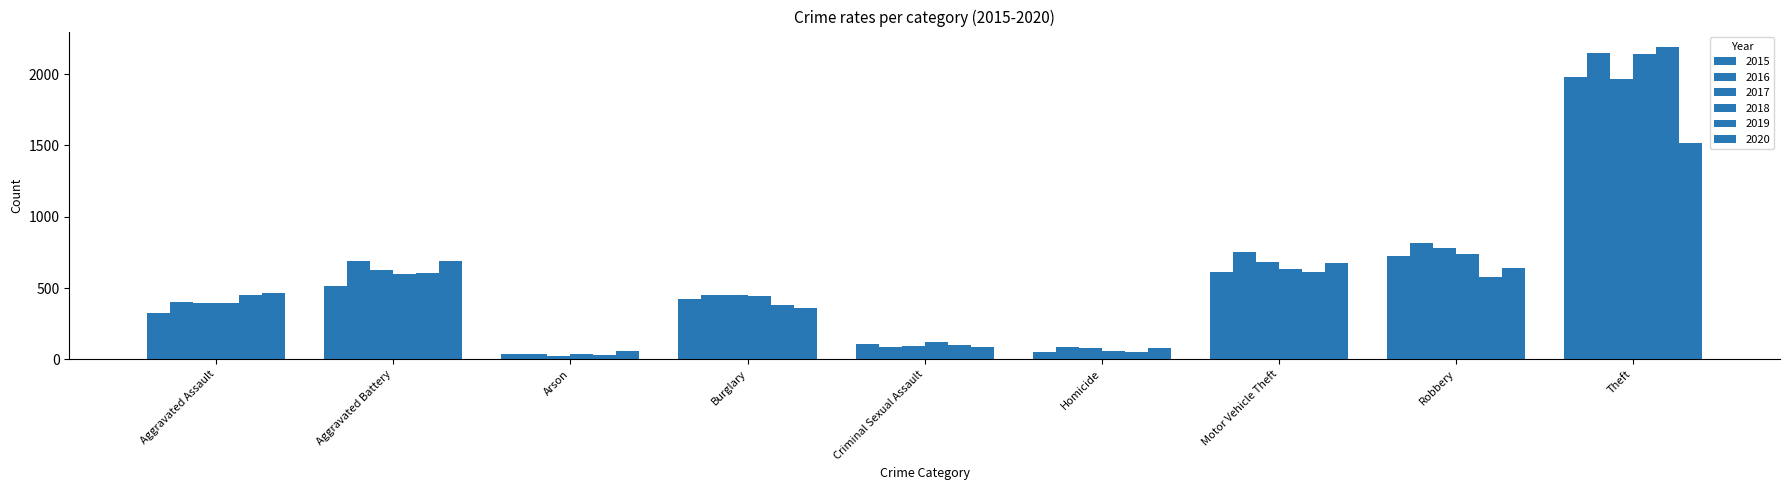

Are the bars grouped side by side (vs. stacked)?

Yes